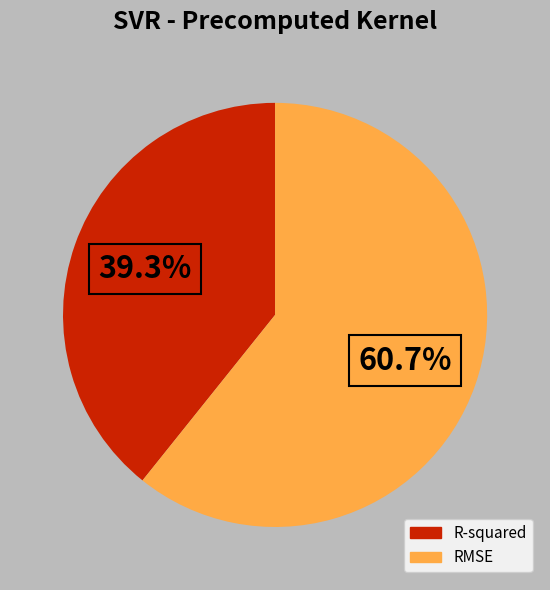

What is the smallest slice in the pie chart?

R-squared